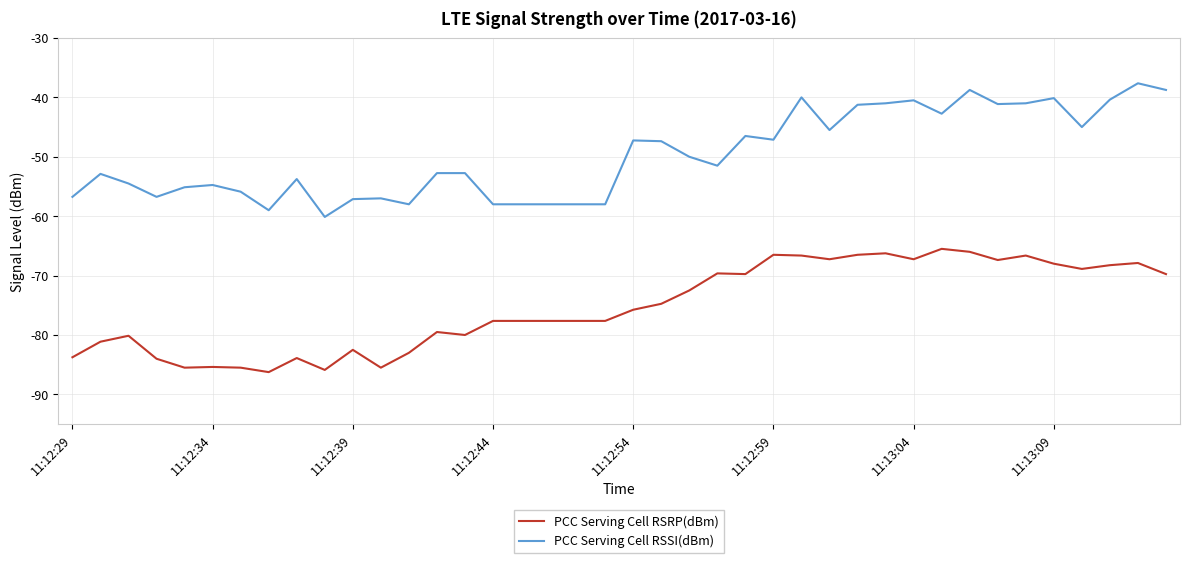

What is the minimum value shown in the chart?

-86.2